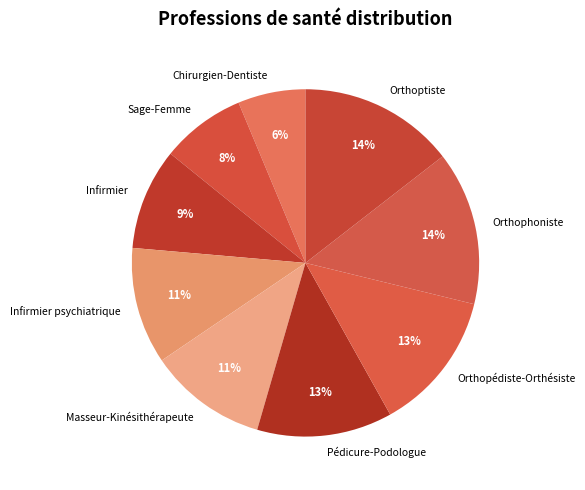

To the nearest percent, what is the difference between the largest and smallest slice percentages?

8%